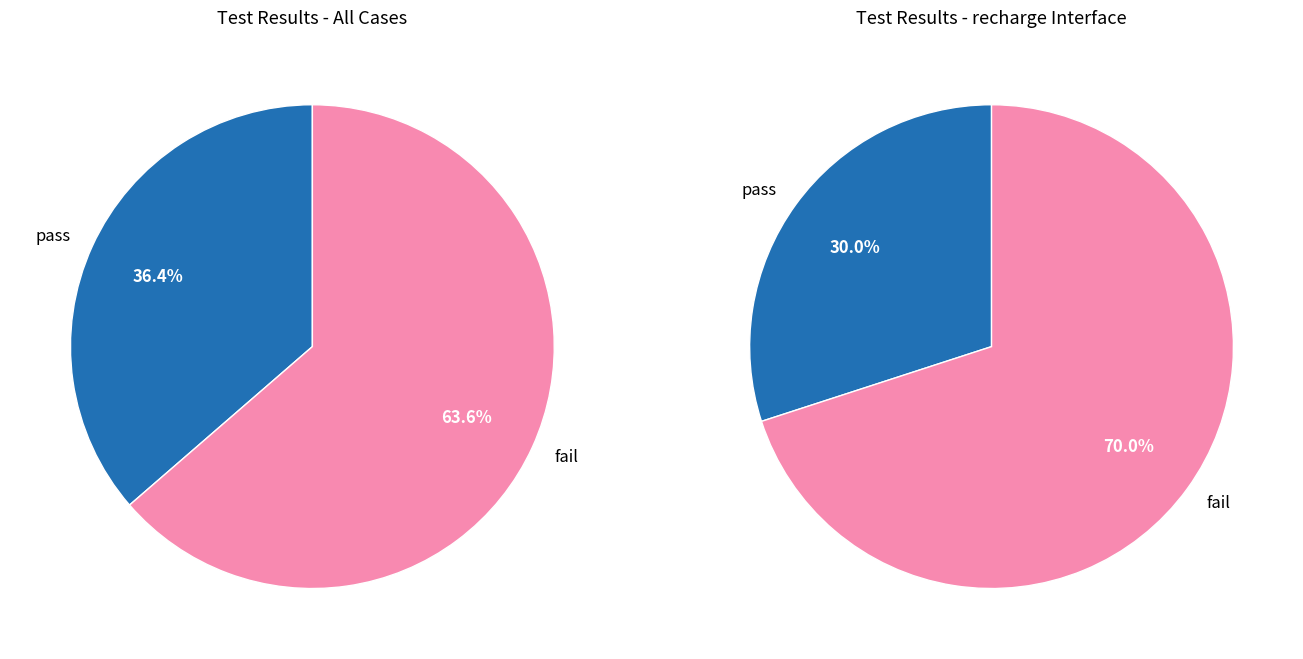

To the nearest percent, what is the combined percentage of pass and fail?

100%